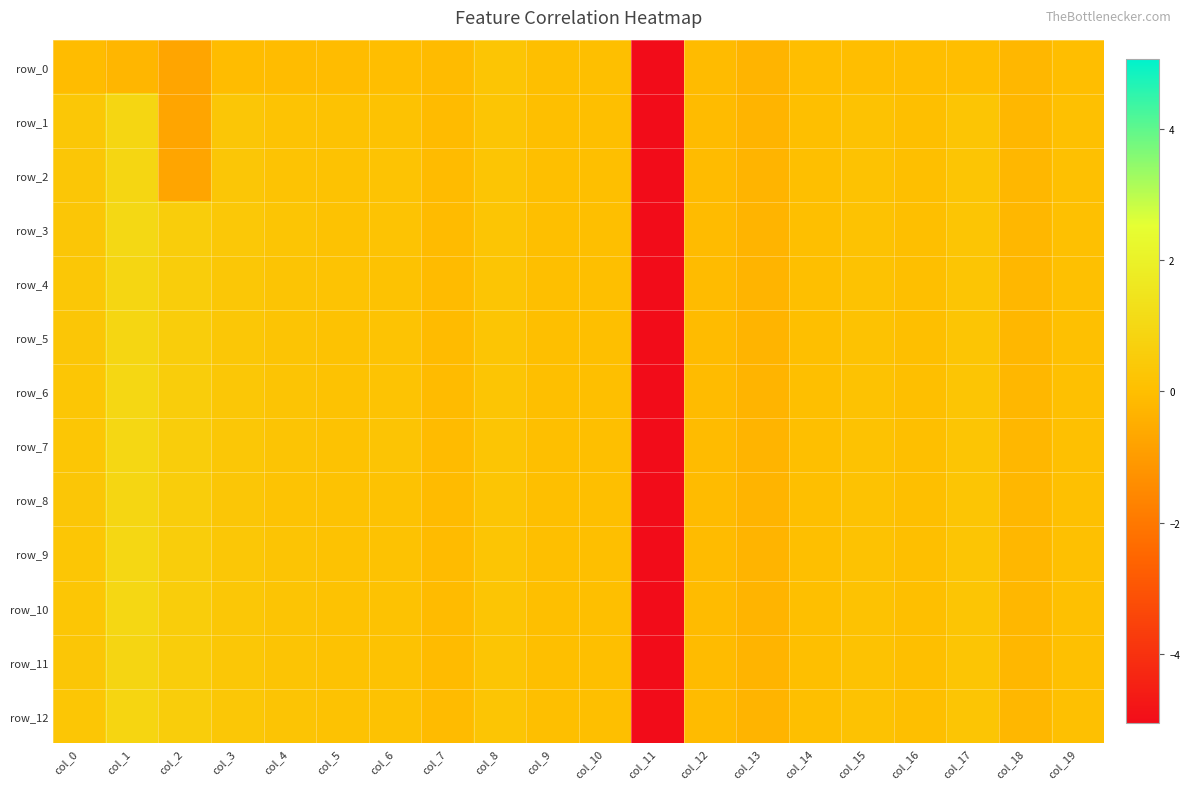

List the series in order of their peak value, lowest first.

row_0, row_12, row_11, row_1, row_2, row_4, row_5, row_8, row_6, row_7, row_10, row_9, row_3